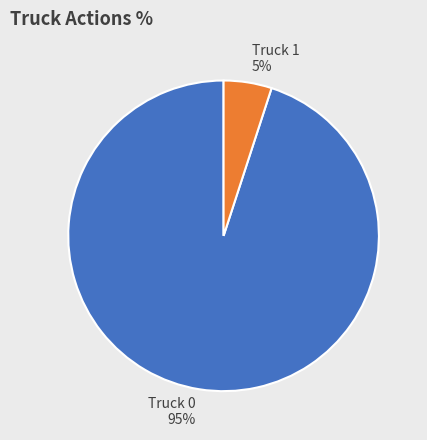

How many segments does this pie chart have?

2